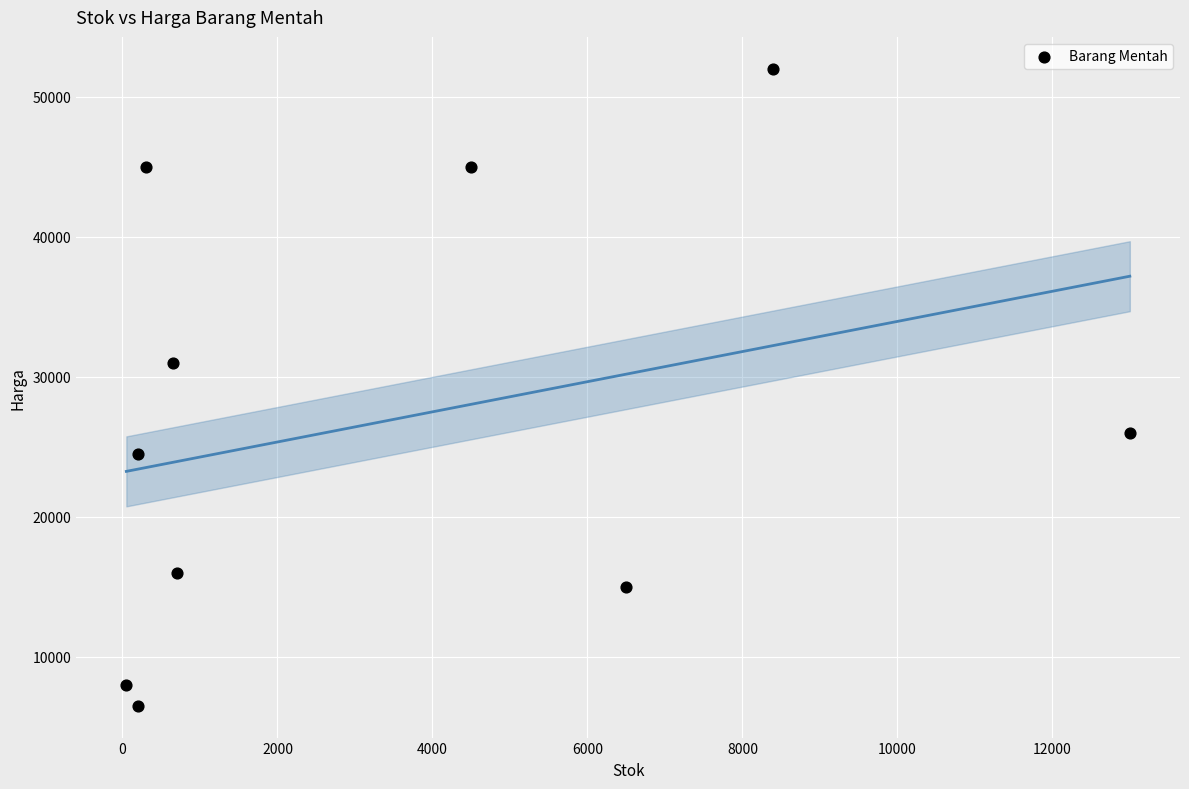

What Y value in the scatter plot is closest to 29250?

31000